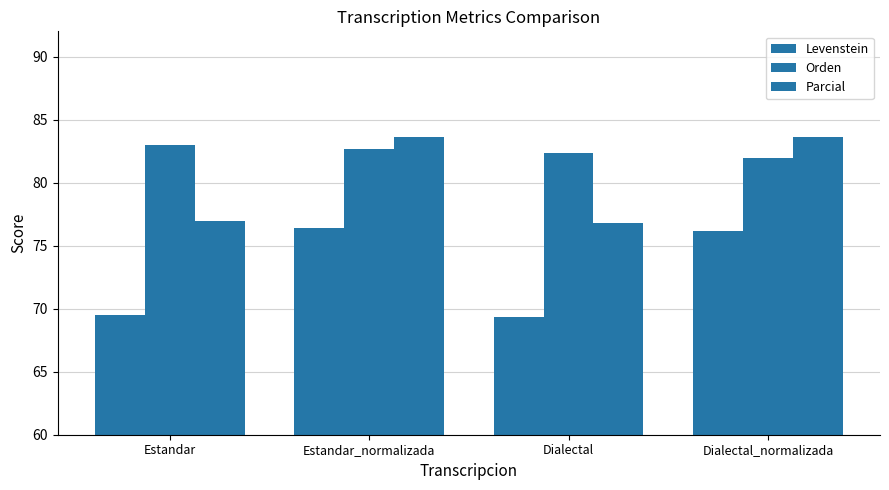

How many bars are there in total?

12